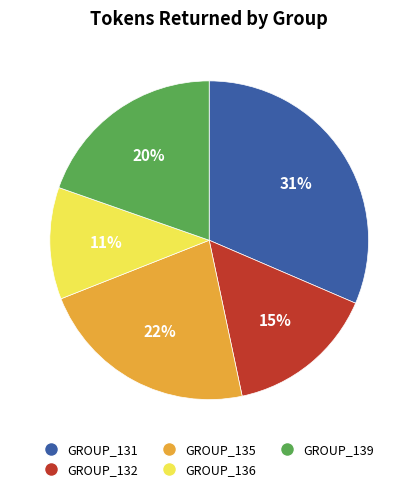

Does GROUP_135 represent more than half of the total?

No